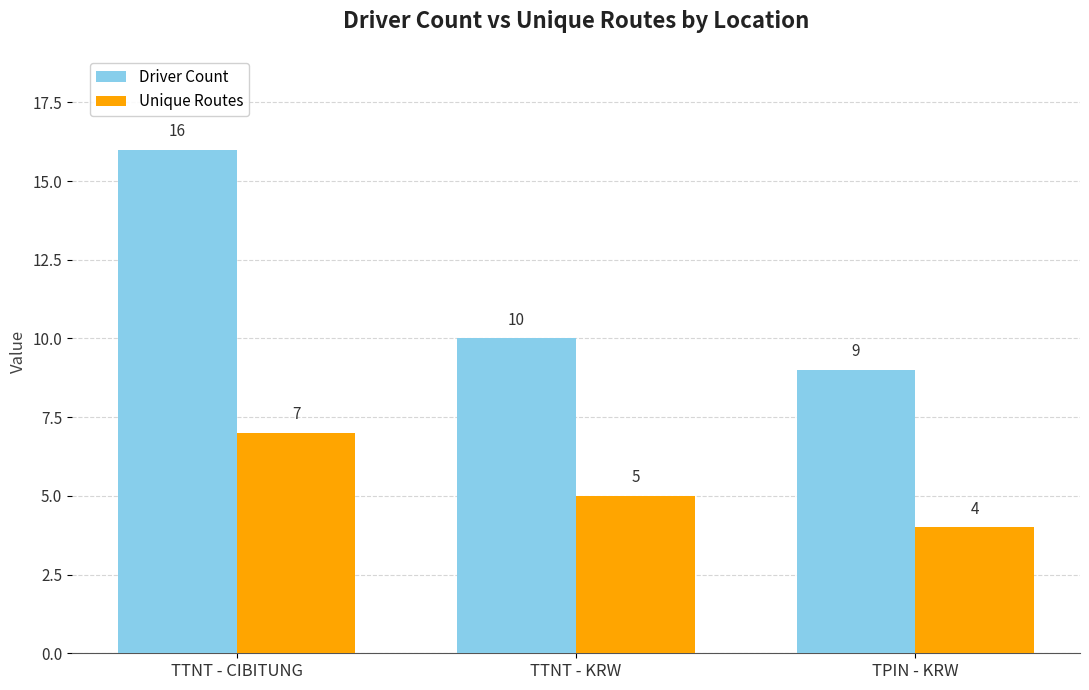

Rank the series by their maximum value, from highest to lowest.

Driver Count, Unique Routes